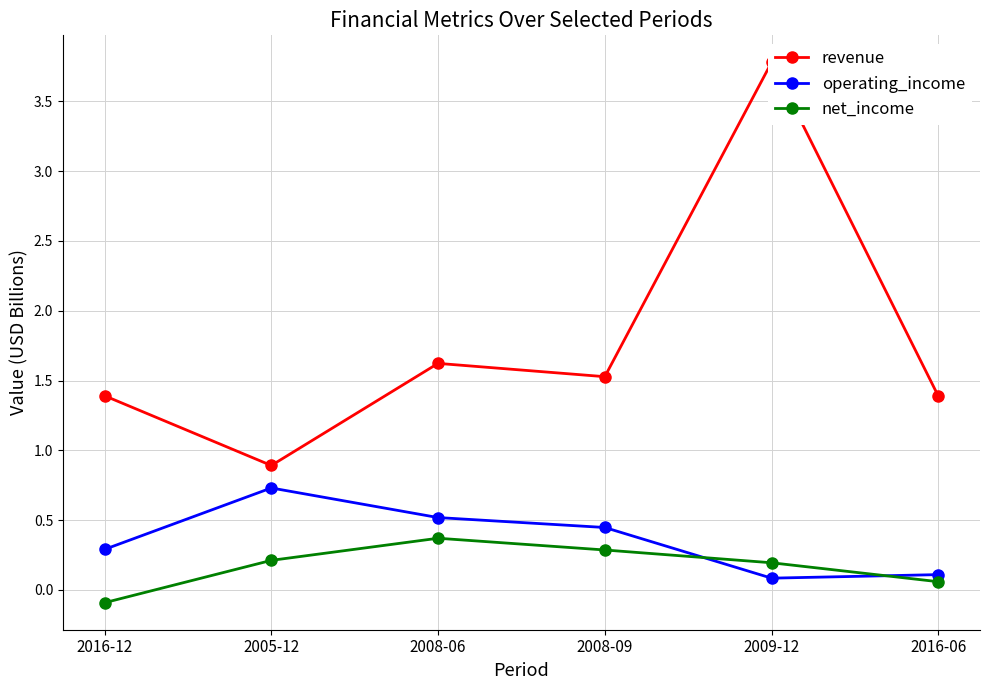

The value of revenue at 2016-06 is 1.4. True or false?

True